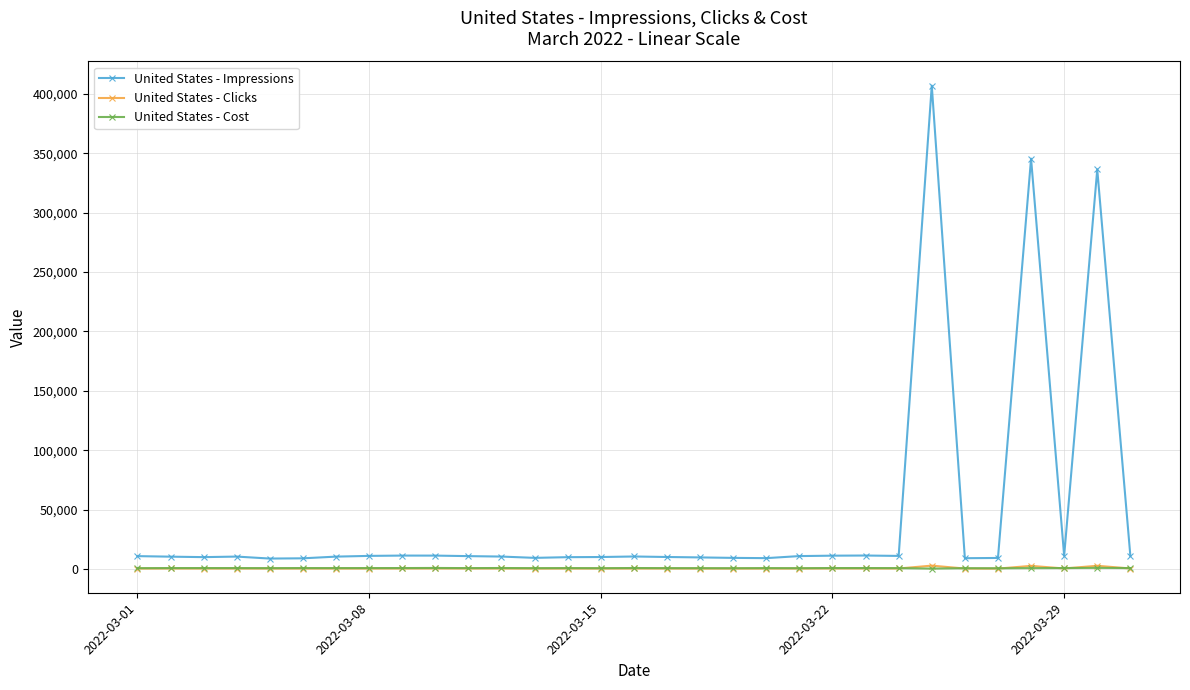

In United States - Impressions, how many points are higher than both neighbors (excluding endpoints)?

7